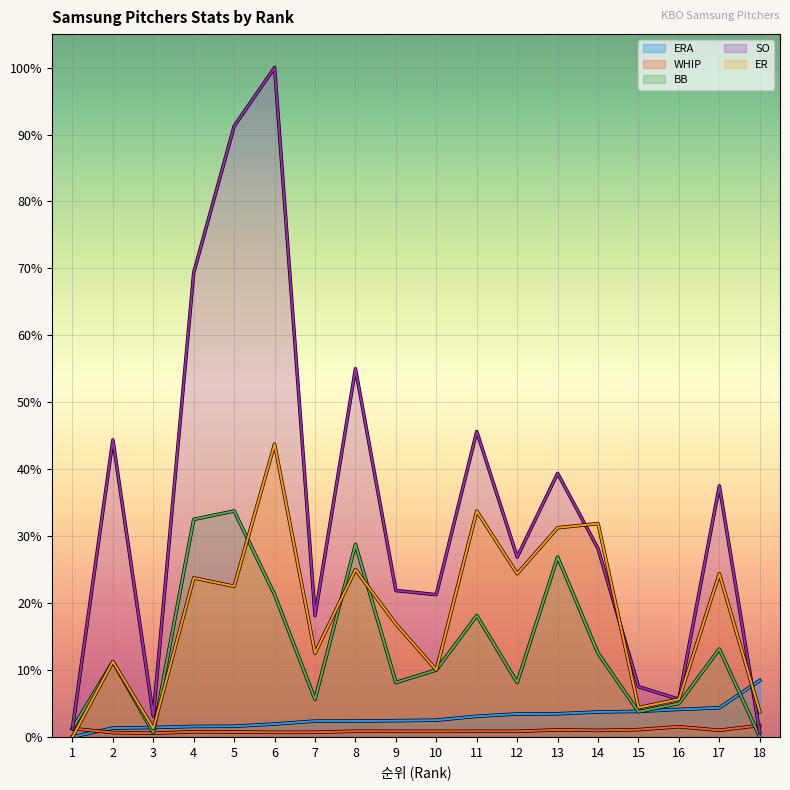

Which series ends up on top after the final intersection of ERA and WHIP?

ERA